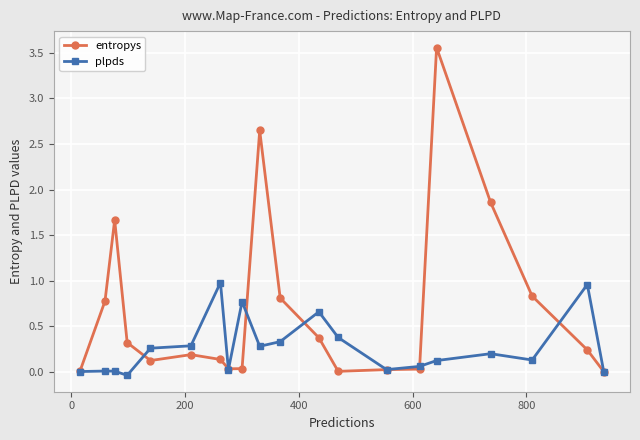

Which series has the largest range (max minus min)?

entropys